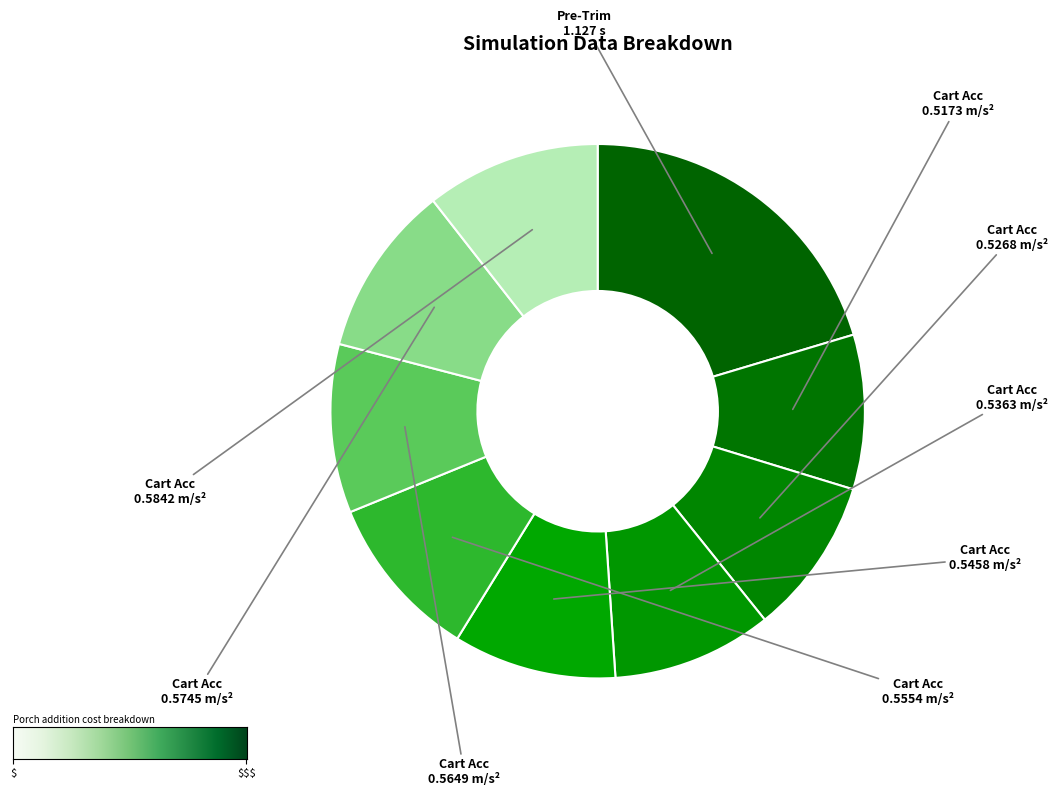

How many slices are in this pie chart?

9